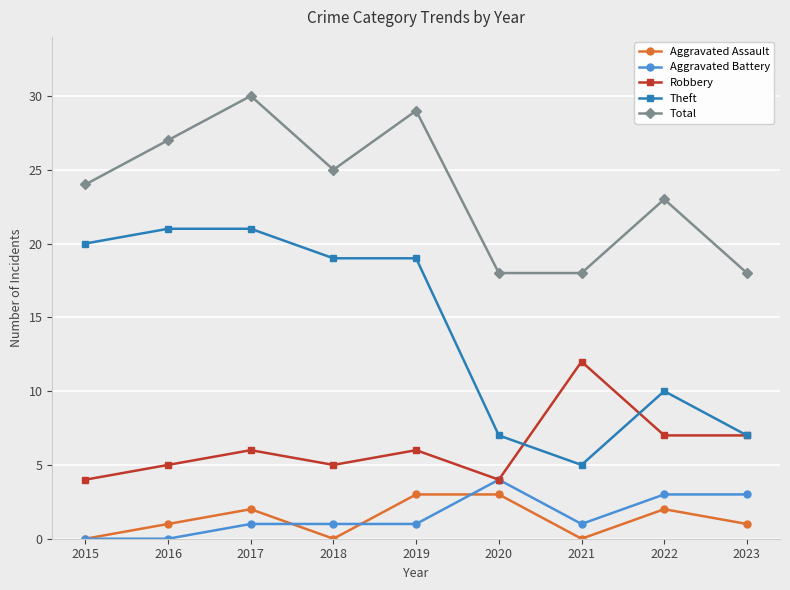

What is the sum of the Aggravated Battery values at 2020 and 2019?

5